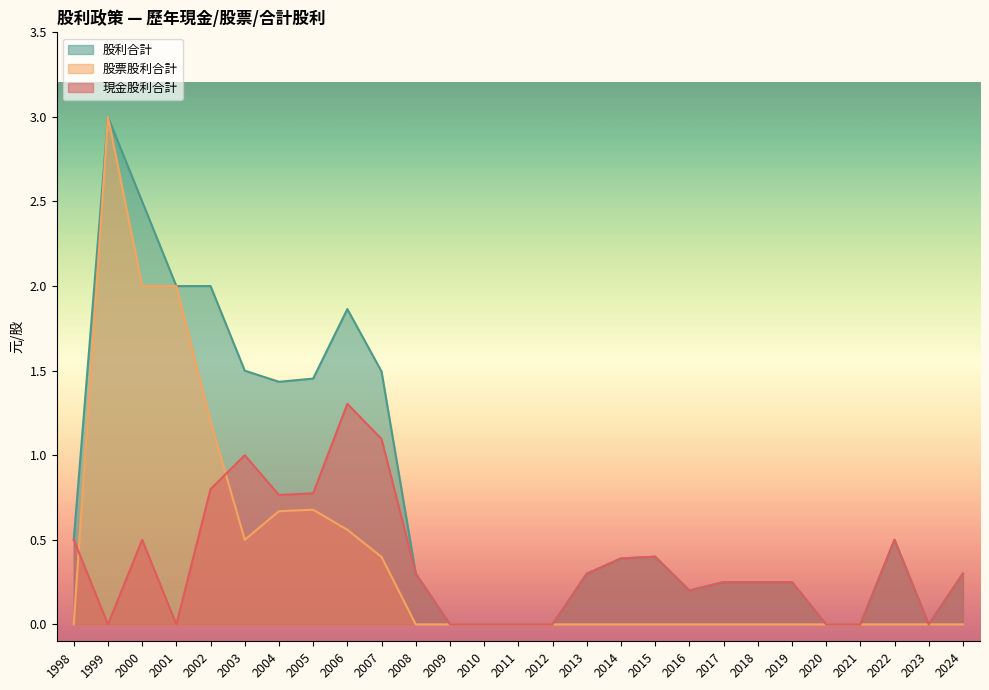

At how many categories does at least one series exceed 2?

2